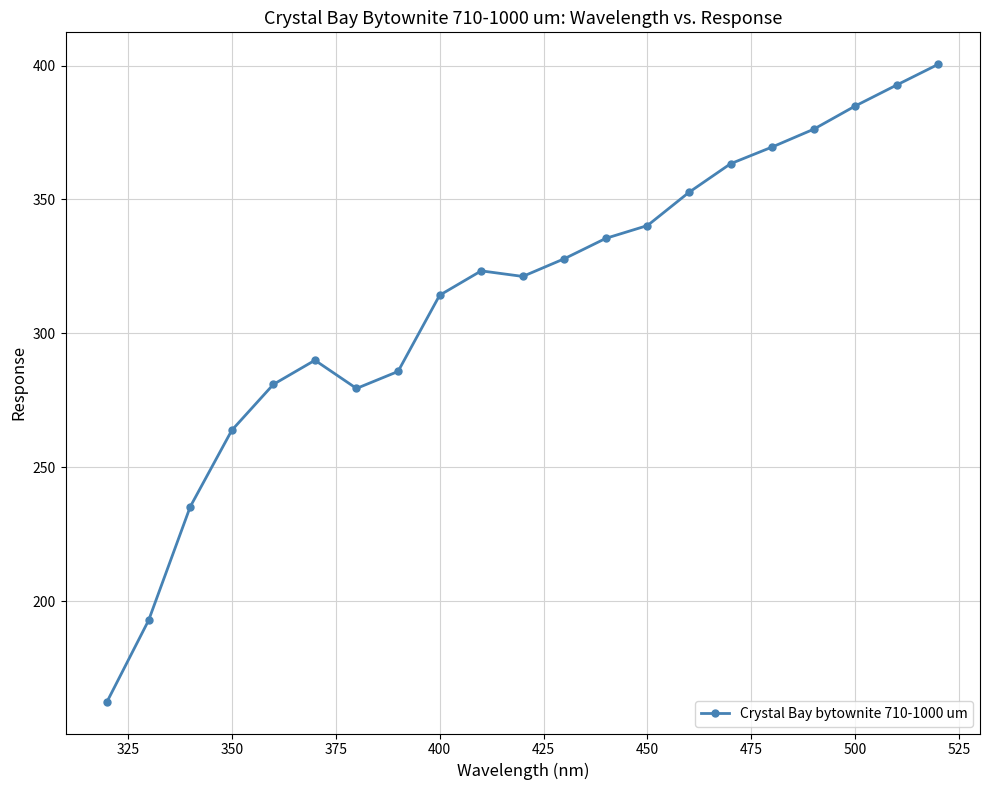

What is the maximum value shown in the chart?

400.5